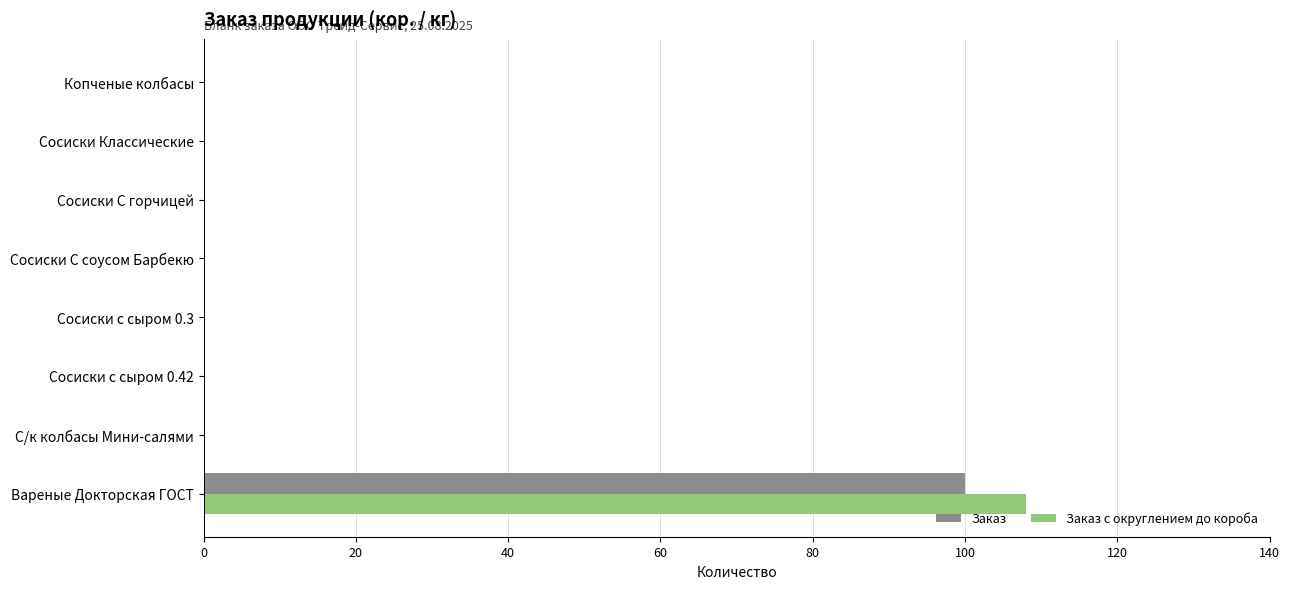

At which category is the sum across all series the highest?

Вареные Докторская ГОСТ